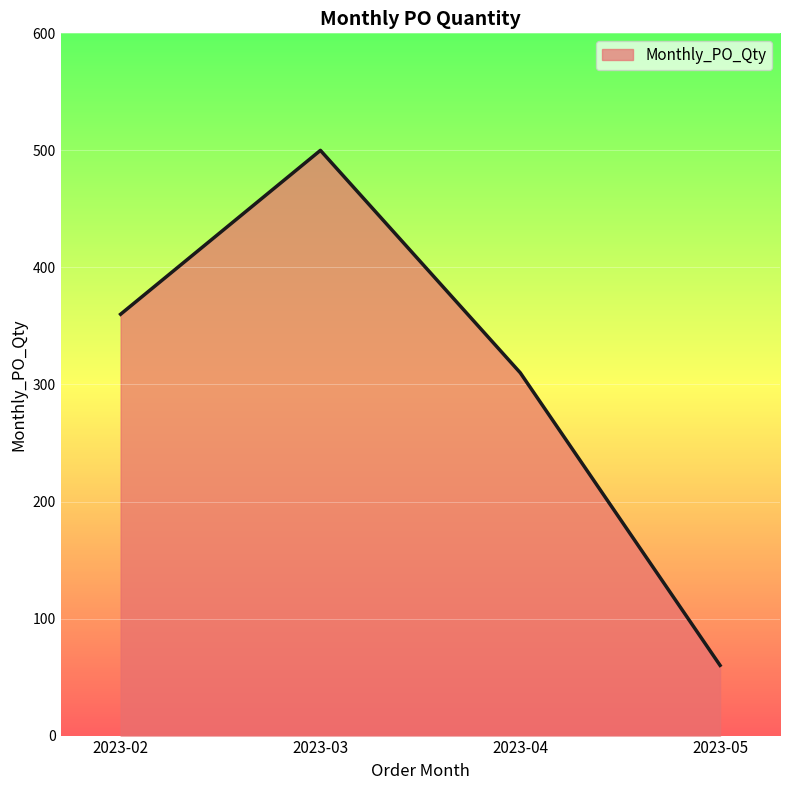

Reading left to right, extract all data points from this chart.

360	500	310	60